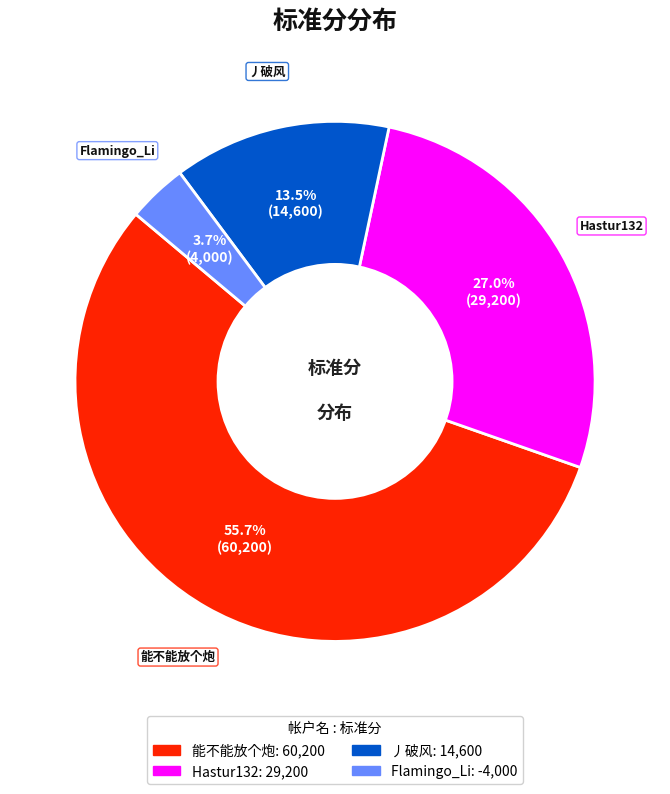

To the nearest percent, what is the difference between the 能不能放个炮 and Flamingo_Li slice percentages?

52%